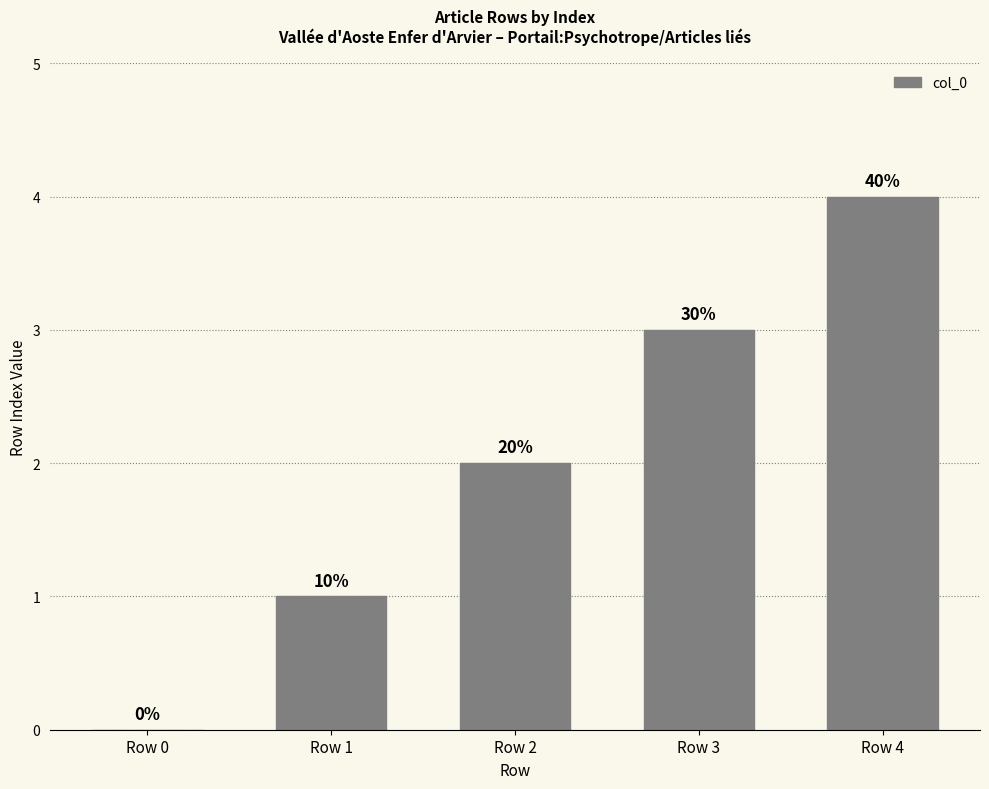

Reading left to right, list all the values displayed in this chart.

Row 0=0	Row 1=1	Row 2=2	Row 3=3	Row 4=4